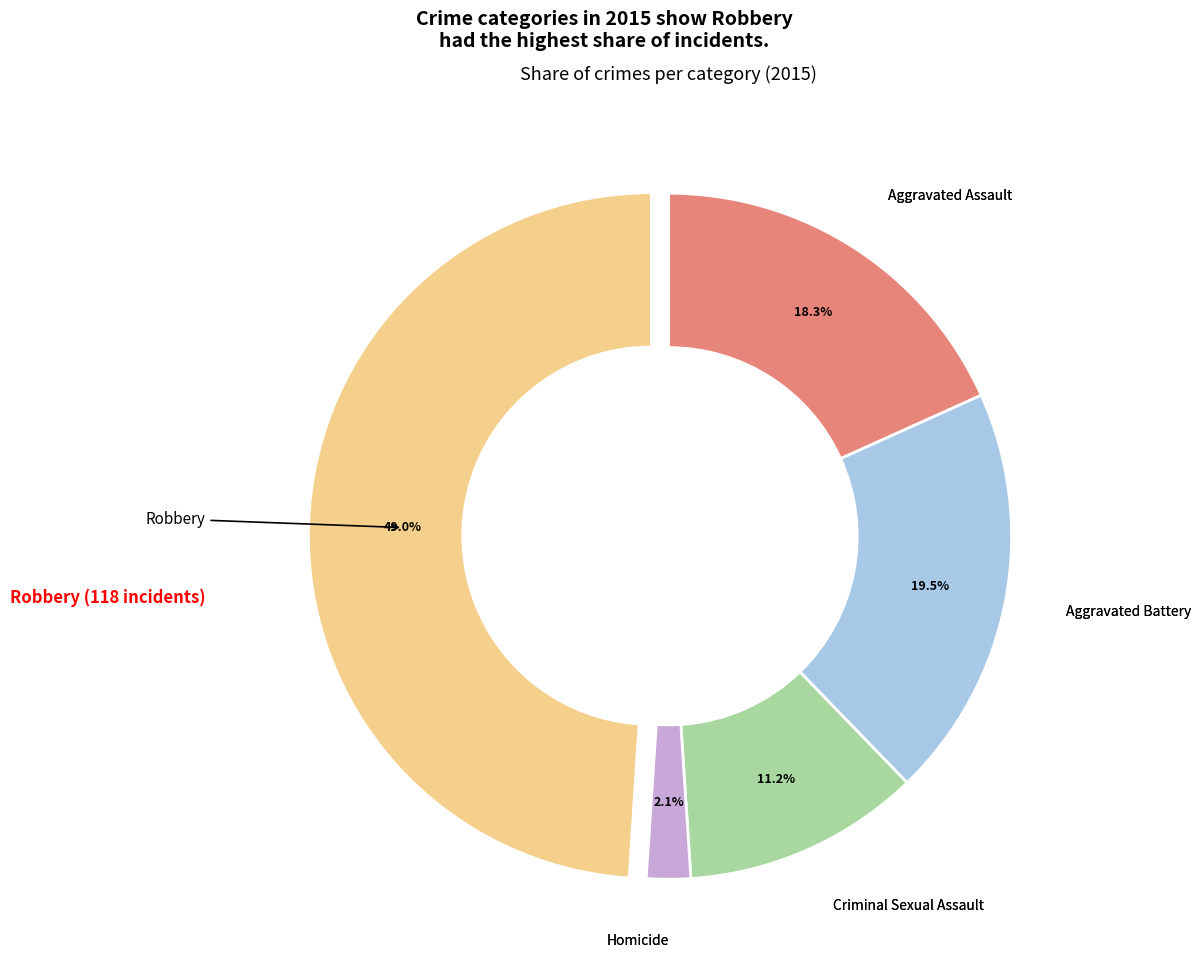

What is the smallest slice in the pie chart?

Homicide